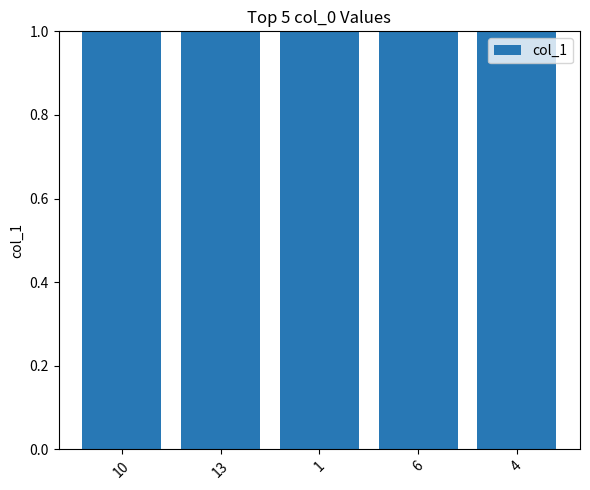

What is the value of the 1st bar from the left?

1